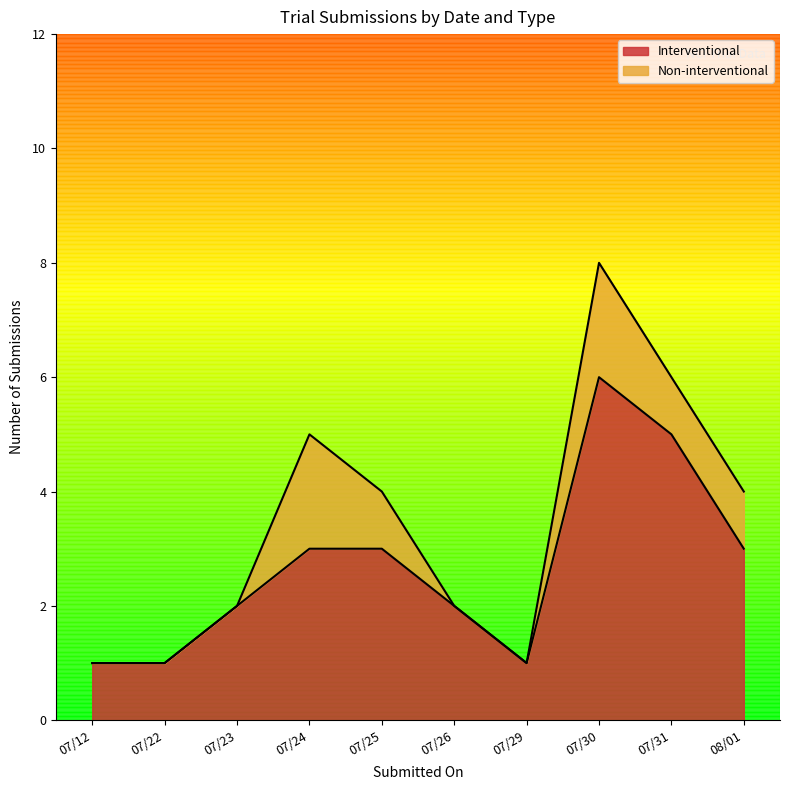

True or false: Interventional has a value of 2 at 07/12.

False